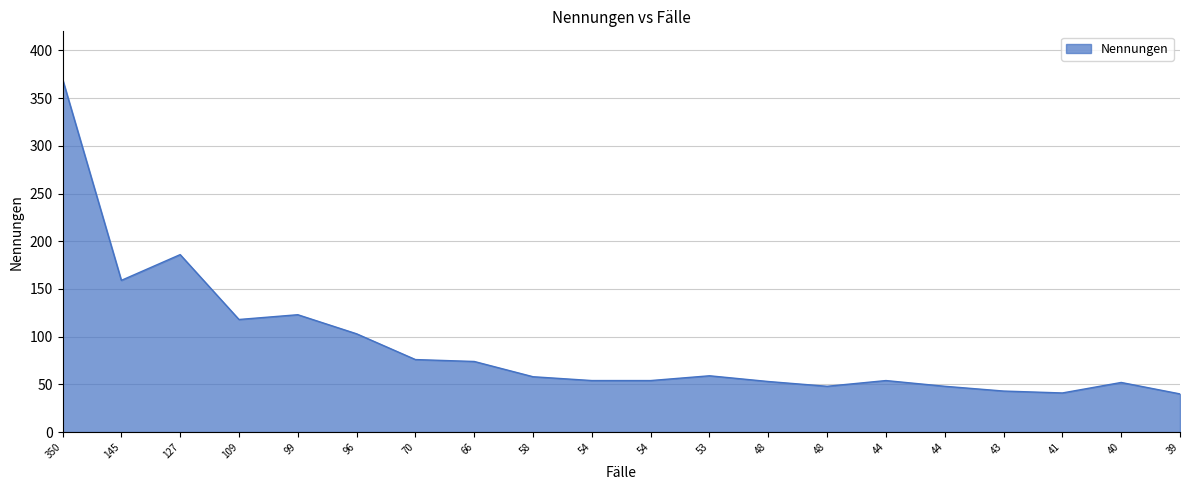

What is the sum of the values at 96 and 44?

151